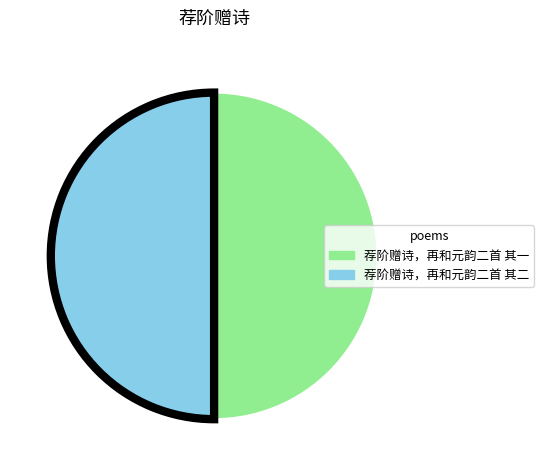

How many slices are in this pie chart?

2